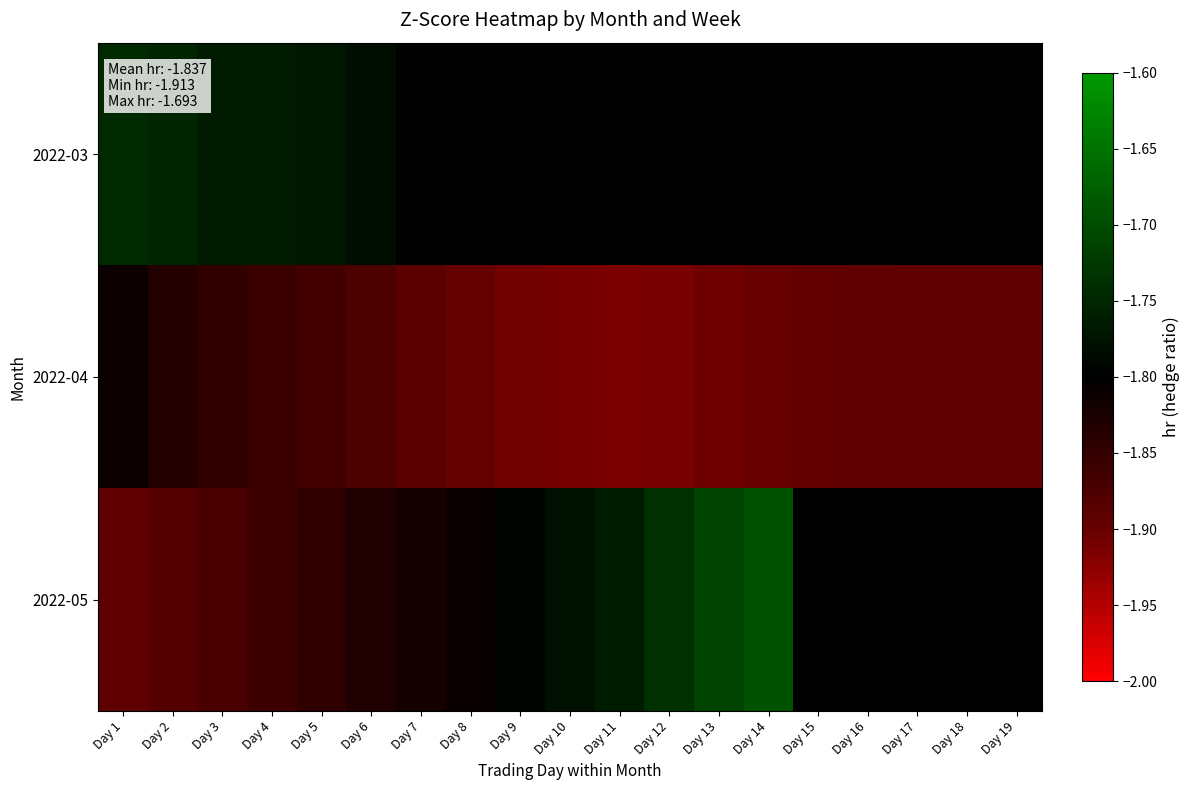

At Day 7, list the series in order from largest to smallest.

2022-03, 2022-05, 2022-04